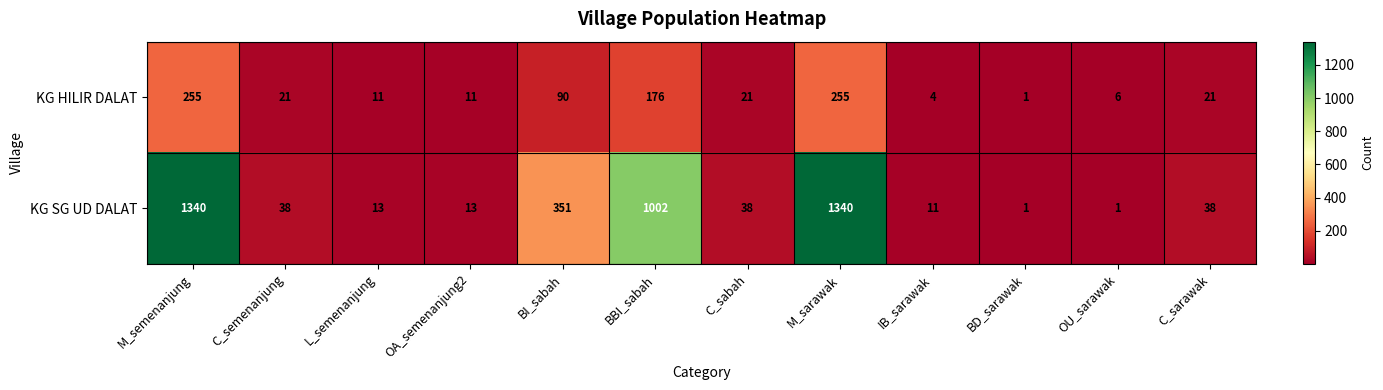

What is the minimum value shown in the chart?

1